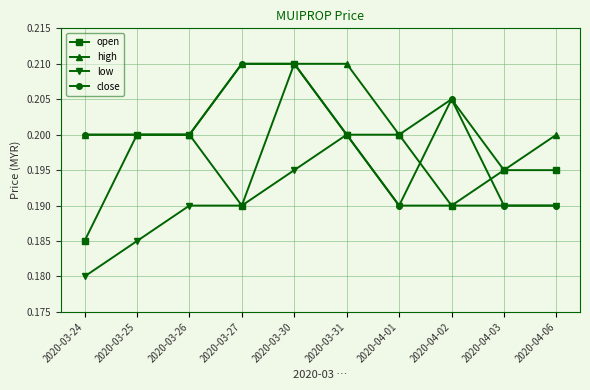

Is this an area chart (filled region under the line)?

No